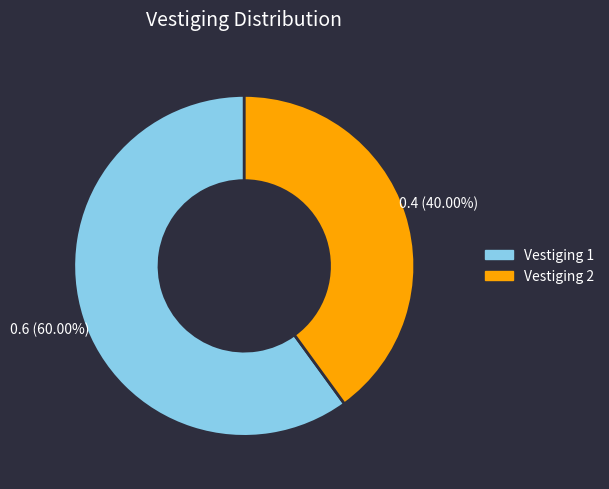

Is Vestiging 2 the majority of the pie?

No